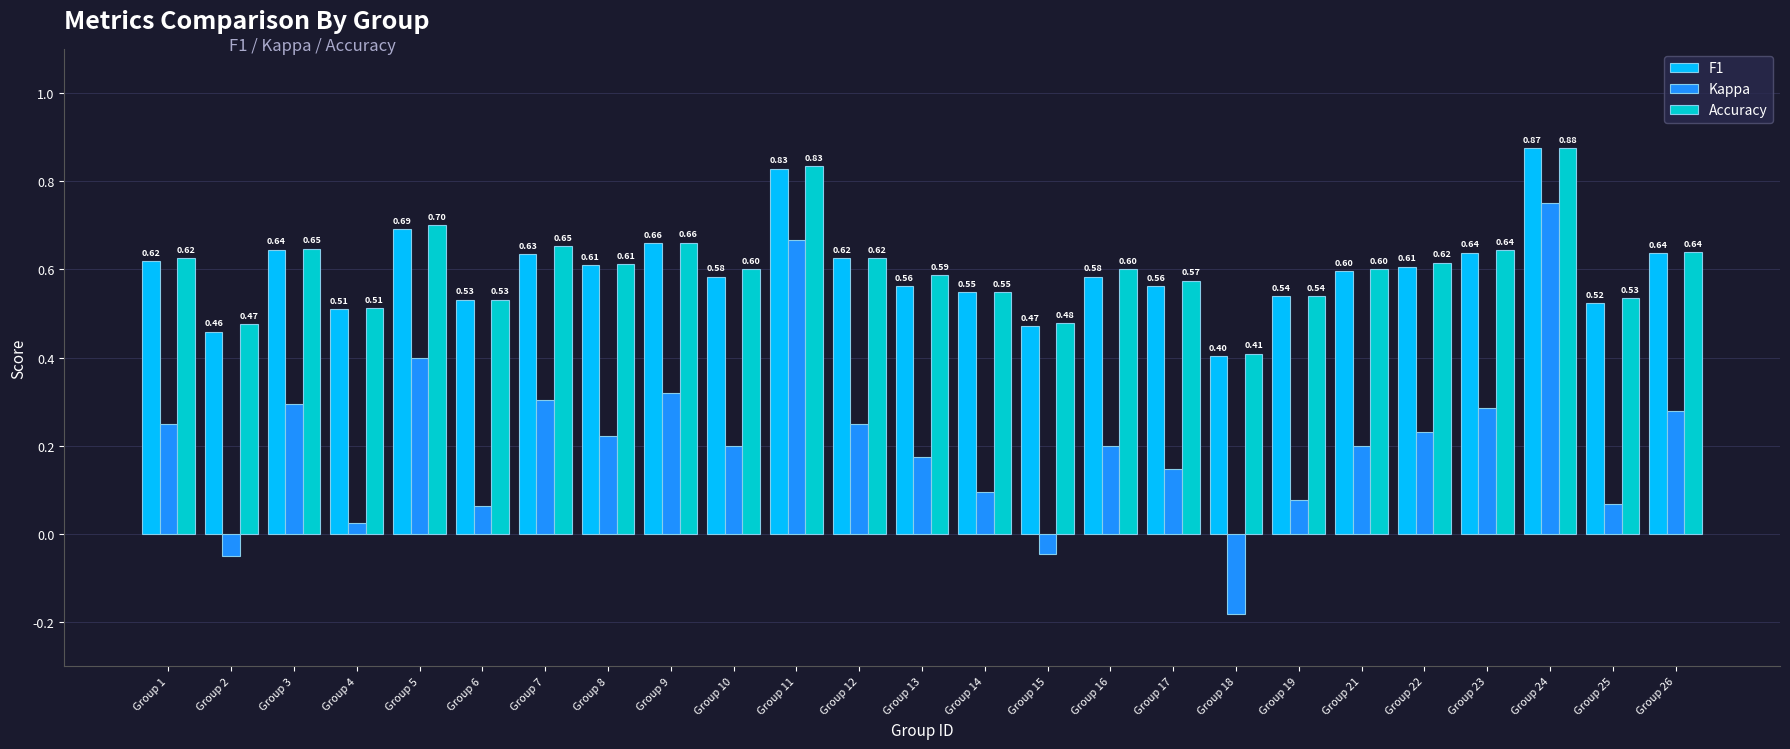

List the series in order of their peak value, lowest first.

Kappa, F1, Accuracy